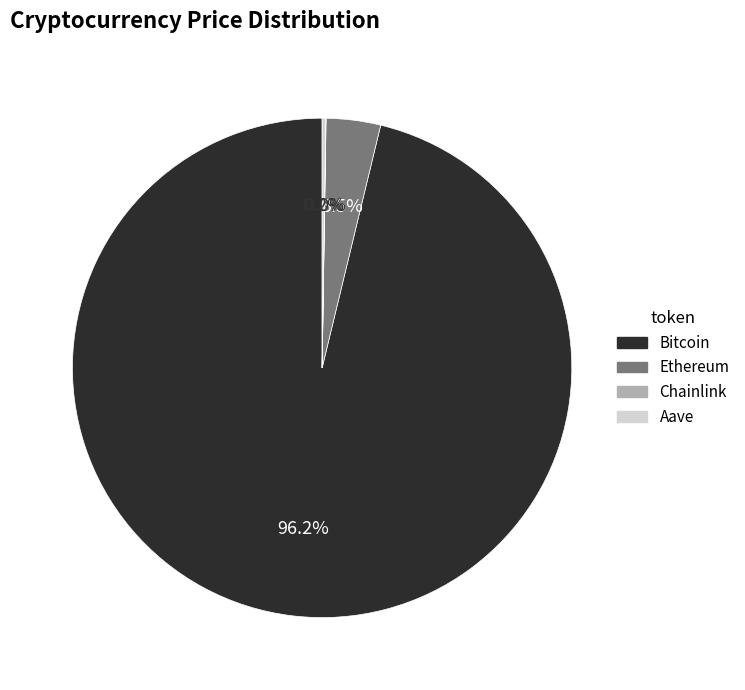

Does any single category account for the majority?

Yes